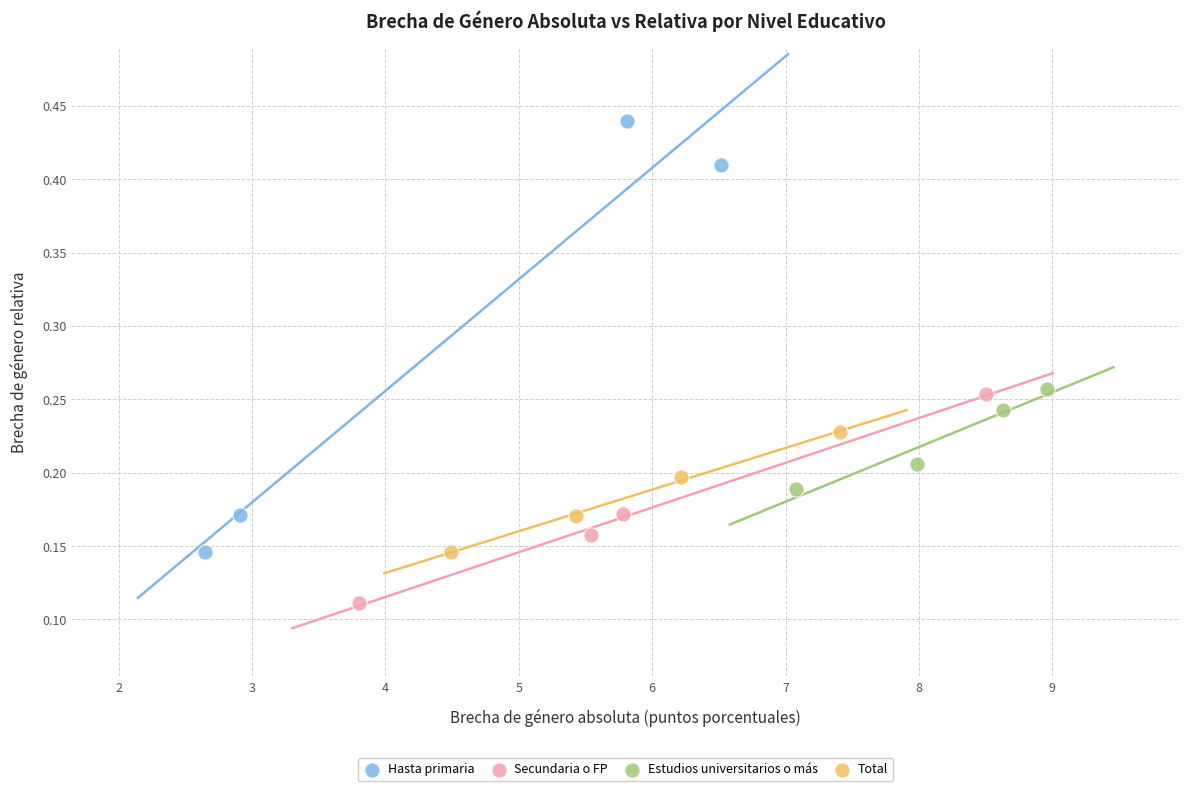

Which series reaches the maximum Y coordinate?

Hasta primaria